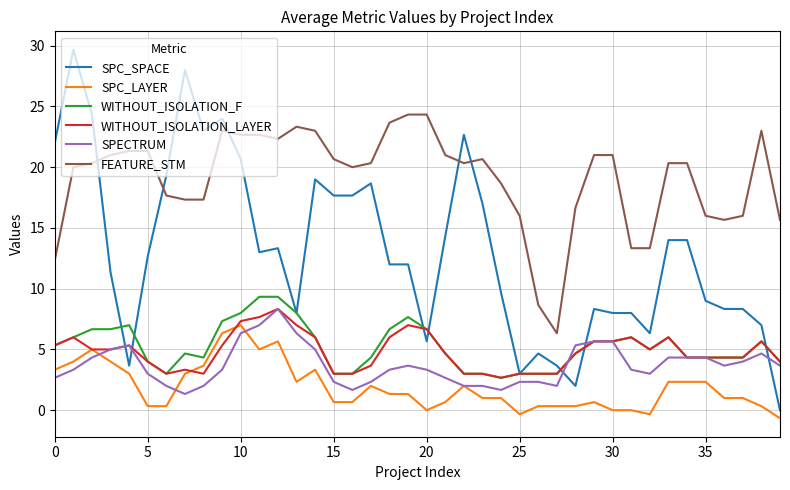

What is the greatest value displayed?

29.7